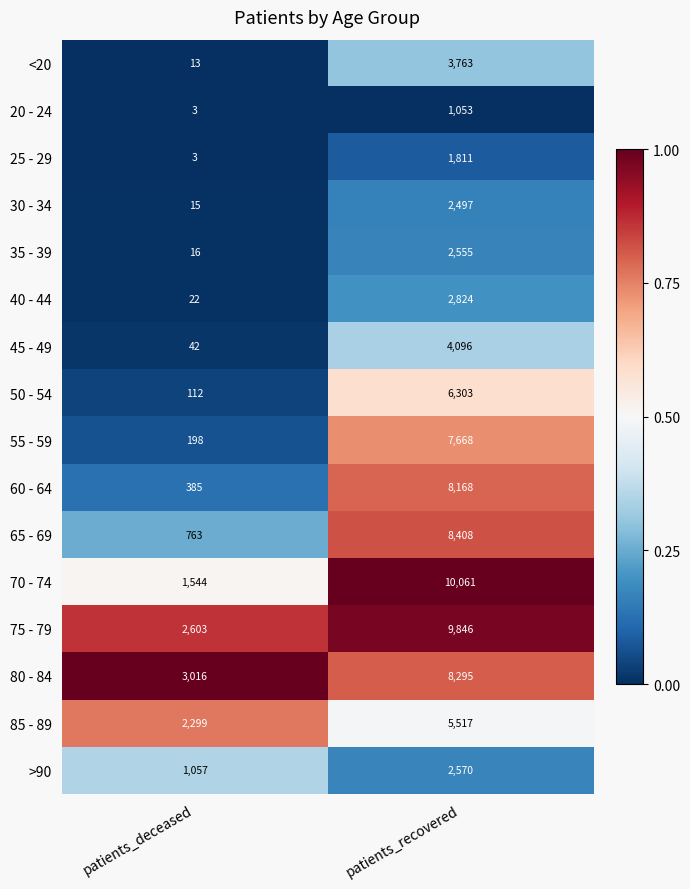

What is the lowest value of the 80 - 84 series?

3016